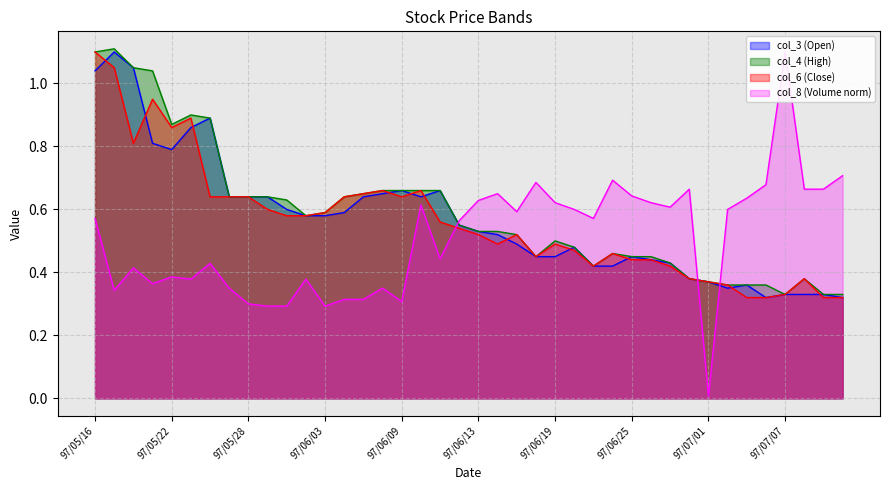

What is the lowest value of the col_6 series?

0.3